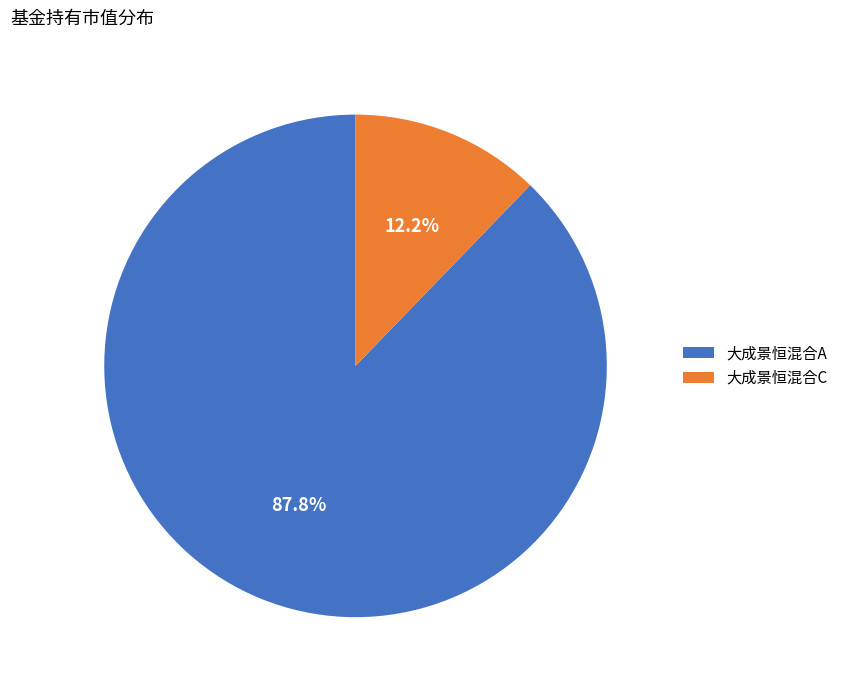

To the nearest percent, what is the average slice percentage?

50%